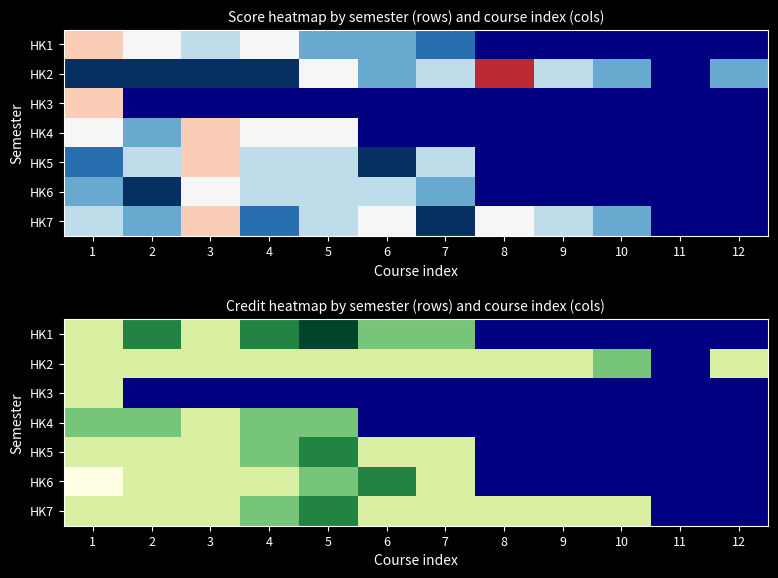

What is the approximate value of HK2 at 12?

2.0